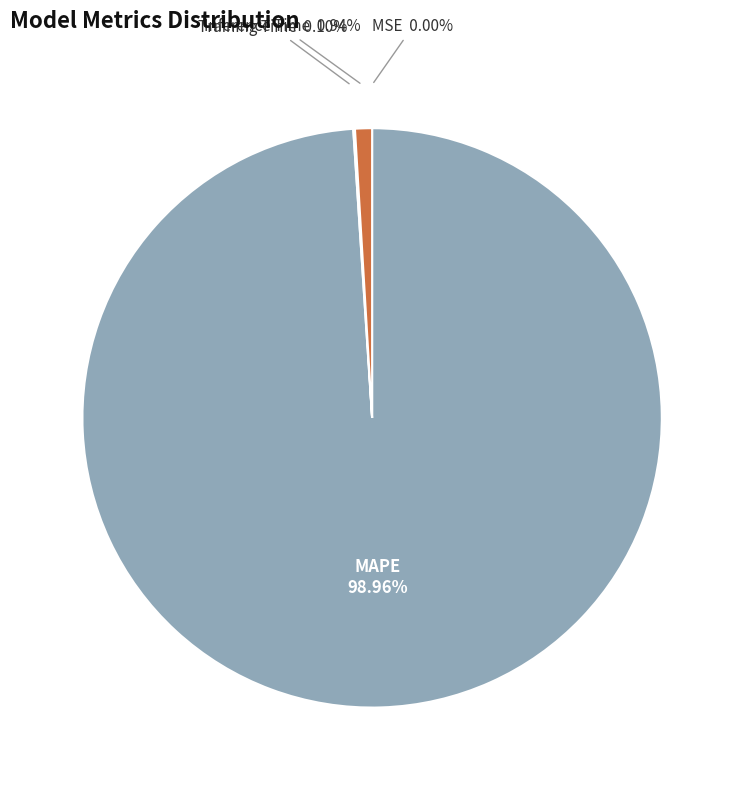

What is the largest slice in the pie chart?

MAPE